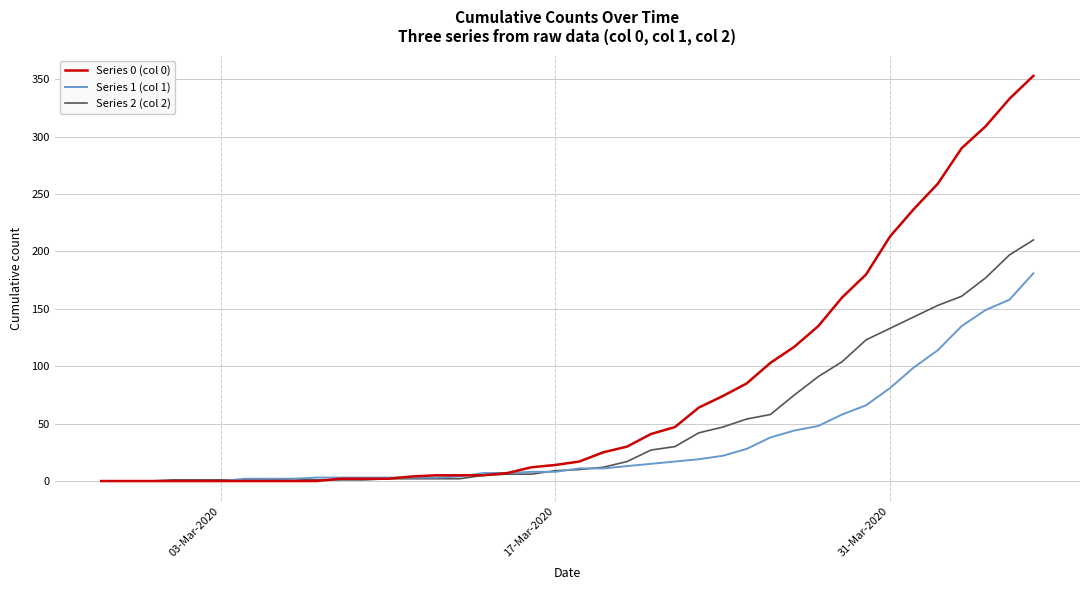

Which series has the largest total across all categories?

Series 0 (col 0)